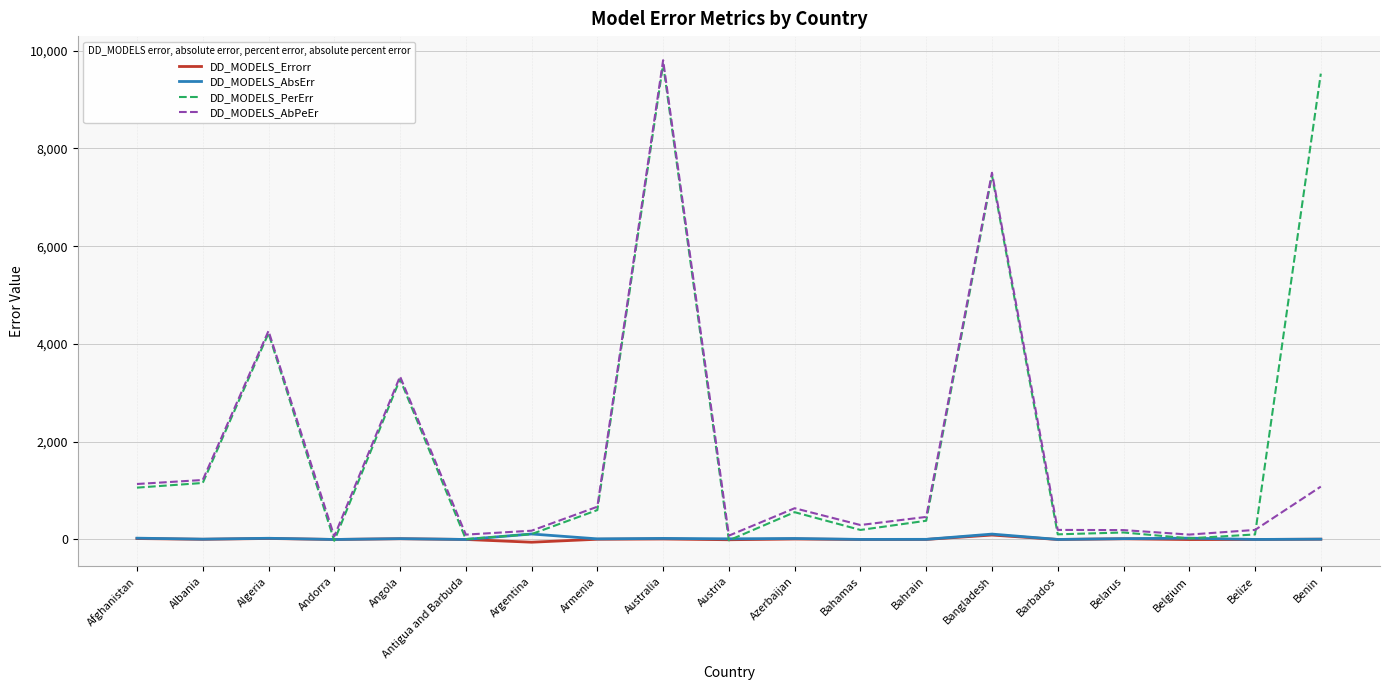

What is the highest value of the DD_MODELS_PerErr series?

9722.7